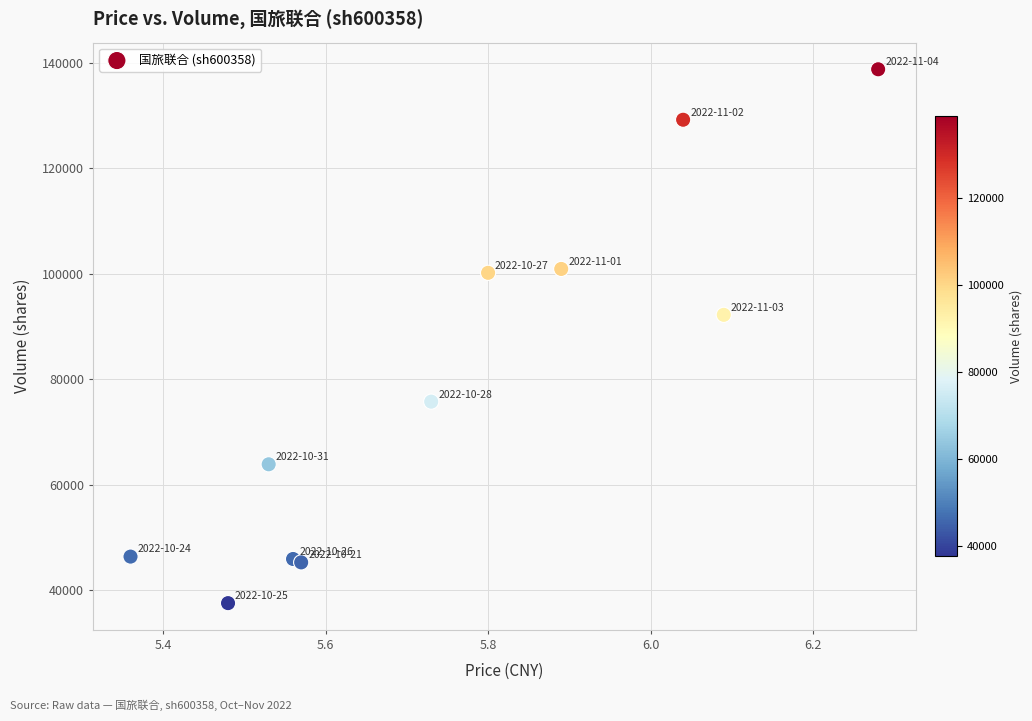

What Y value in the scatter plot is closest to 88143?

92198